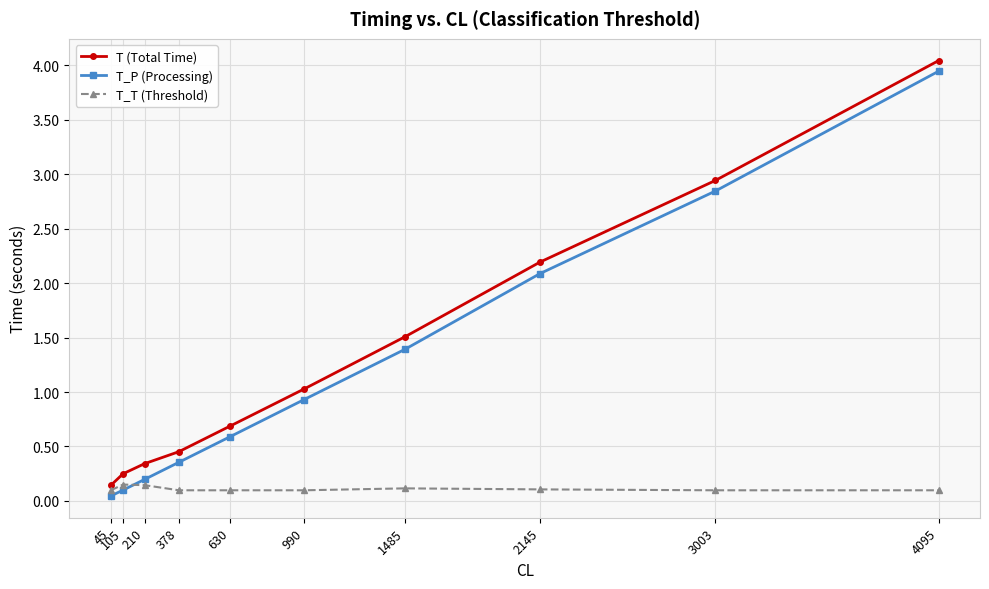

How many T_T (Threshold) values are between 0 and 1?

10